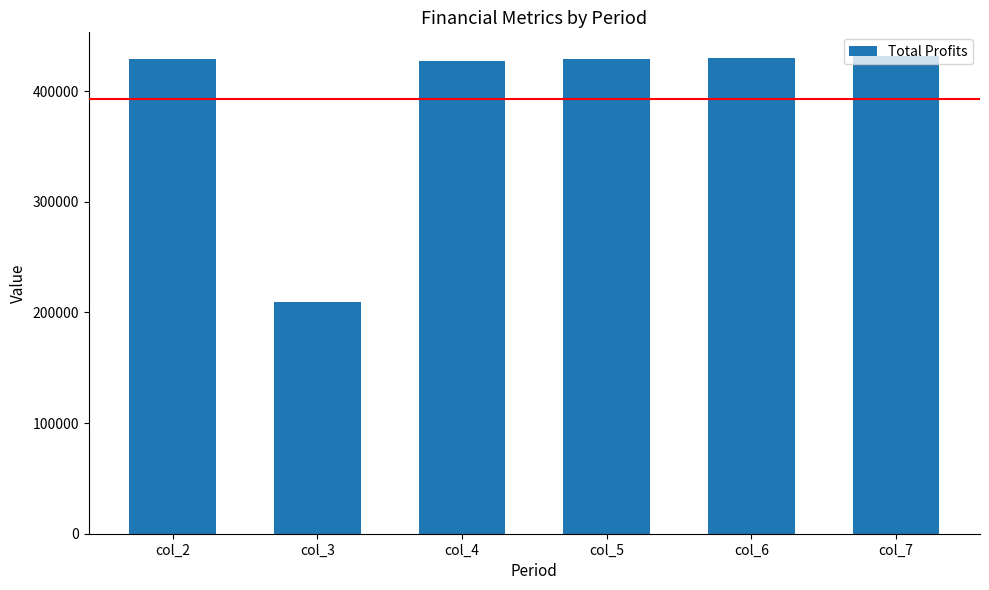

What is the average value?

392518.7